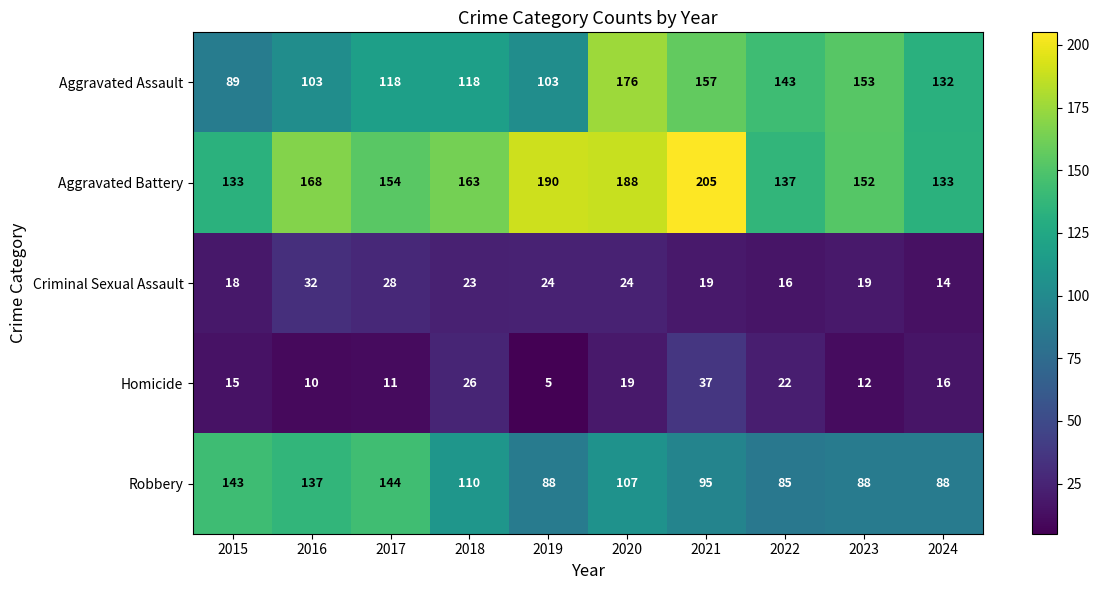

List the series in order of their peak value, highest first.

Aggravated Battery, Aggravated Assault, Robbery, Homicide, Criminal Sexual Assault